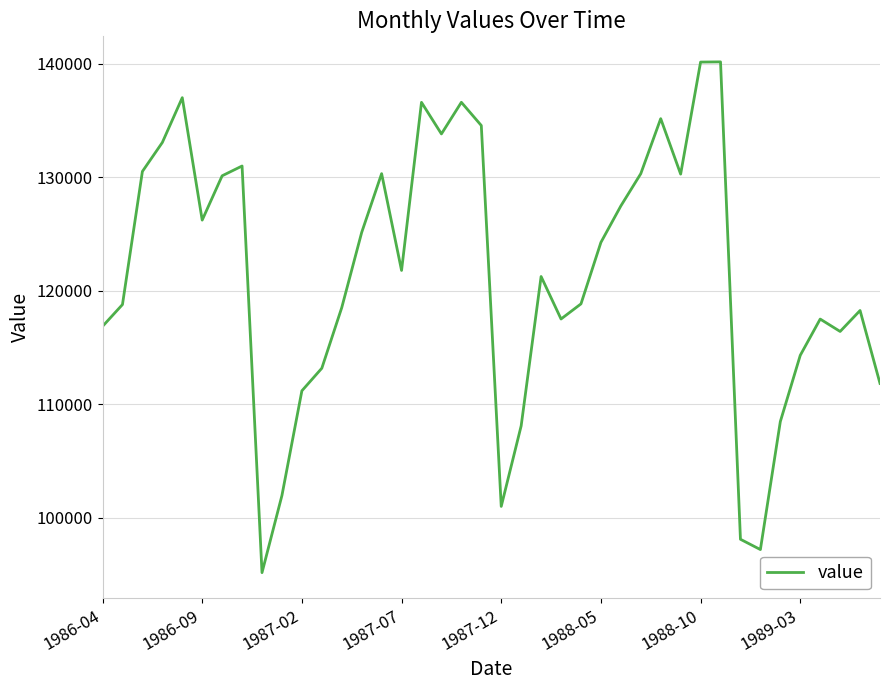

What is the smallest value displayed?

95166